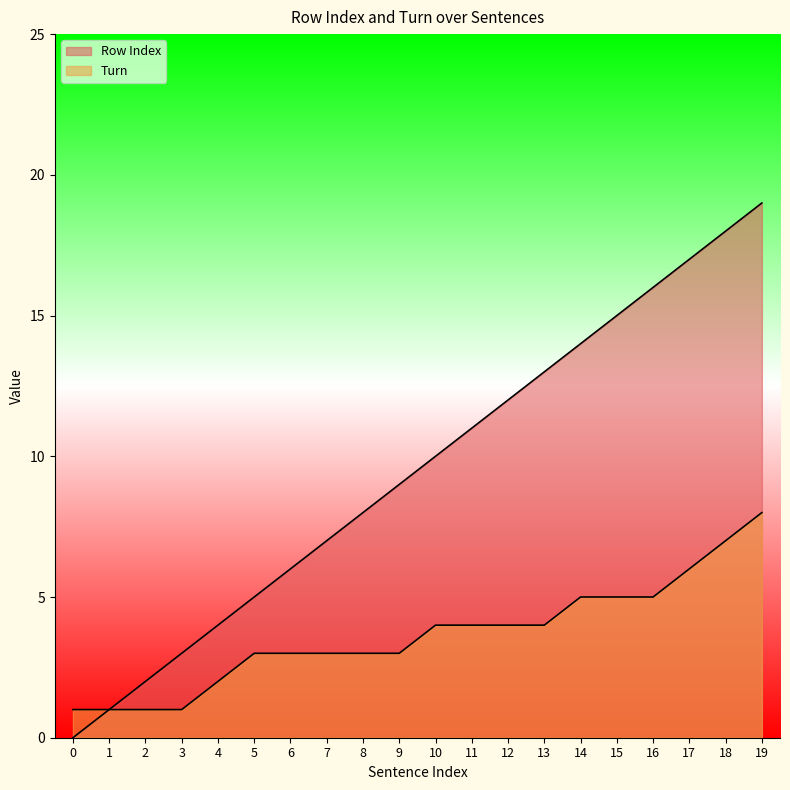

List the series in order of their peak value, highest first.

Row Index, Turn